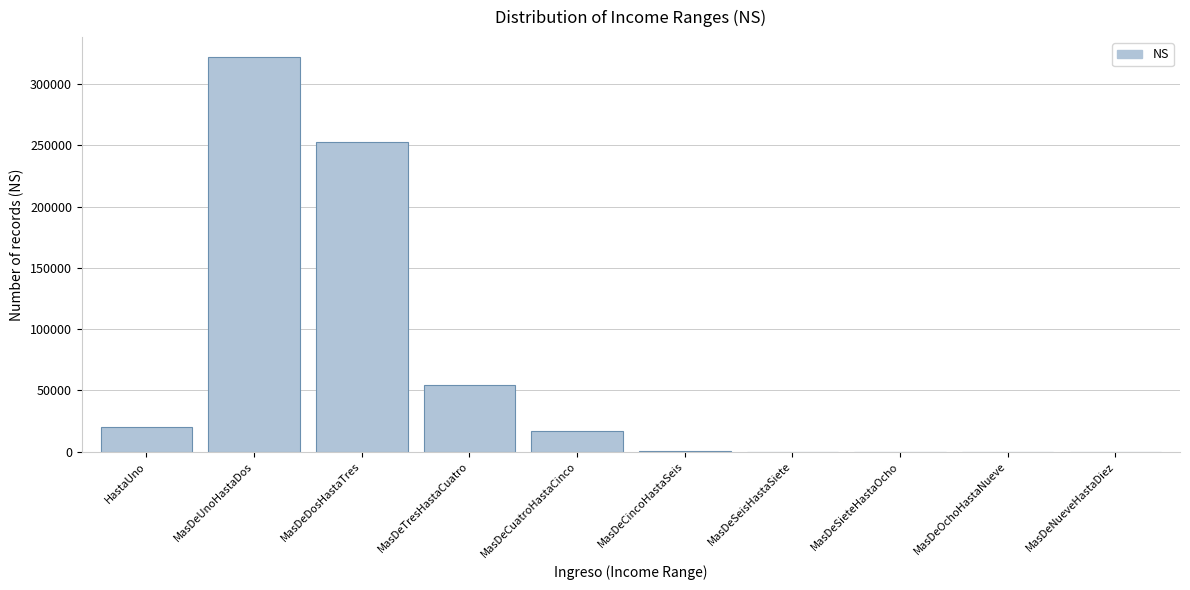

What is the maximum value shown in the chart?

322113